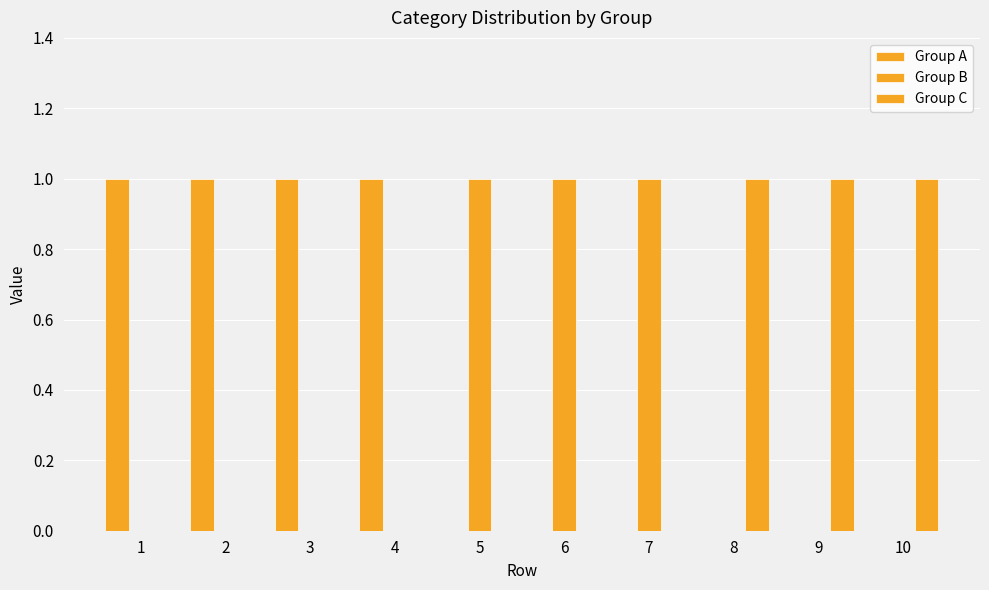

Does the chart contain stacked bars?

No